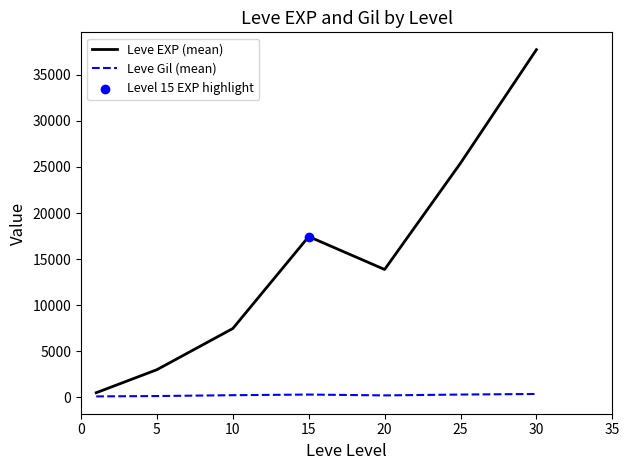

At how many categories does at least one series exceed 35375?

1